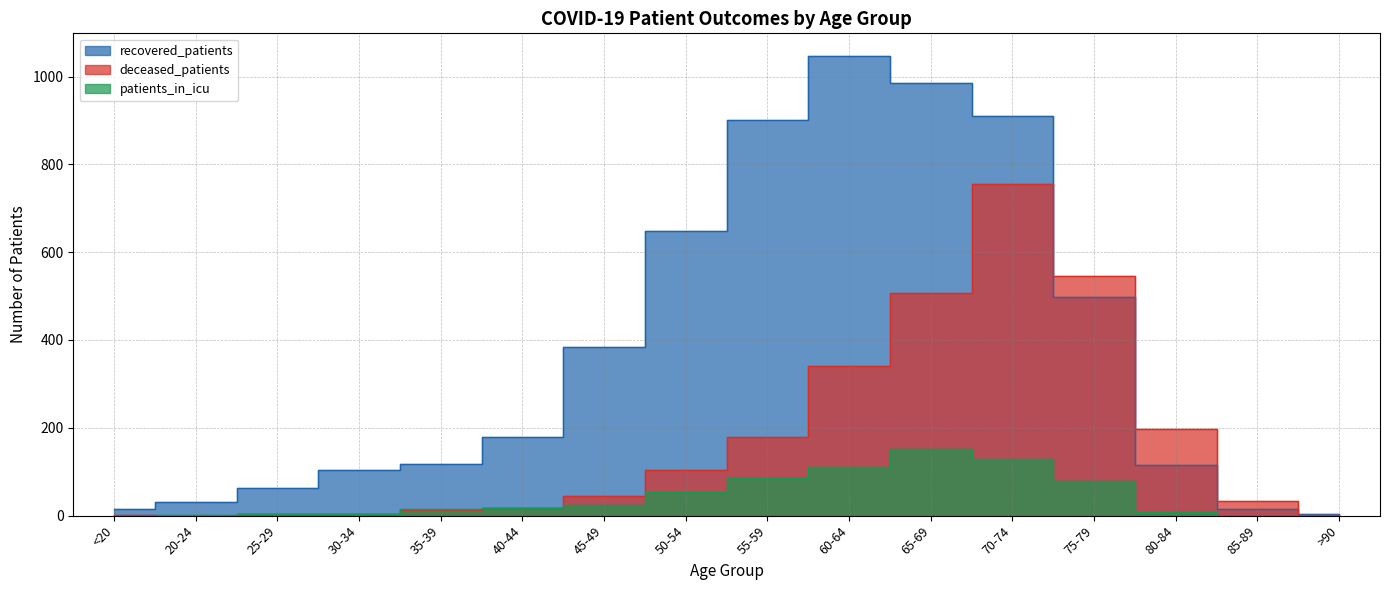

What position from the left is 65-69?

11